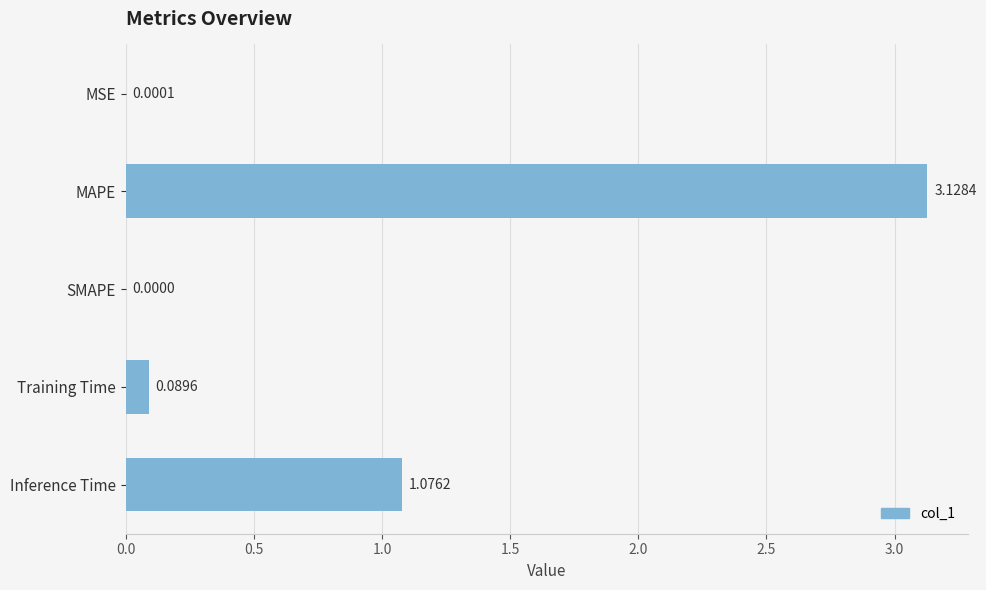

Which label corresponds to the largest value in the chart?

MAPE